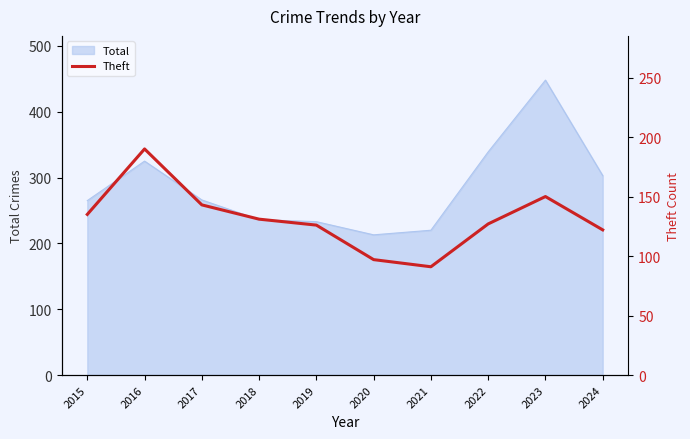

What is the maximum value for Total?

448